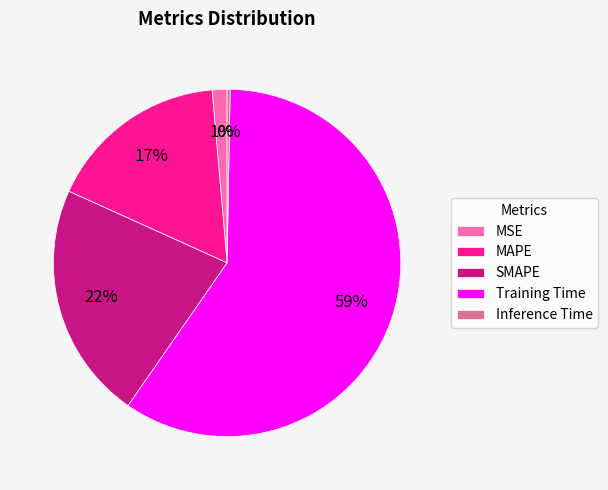

Which has a higher value, SMAPE or MSE?

SMAPE